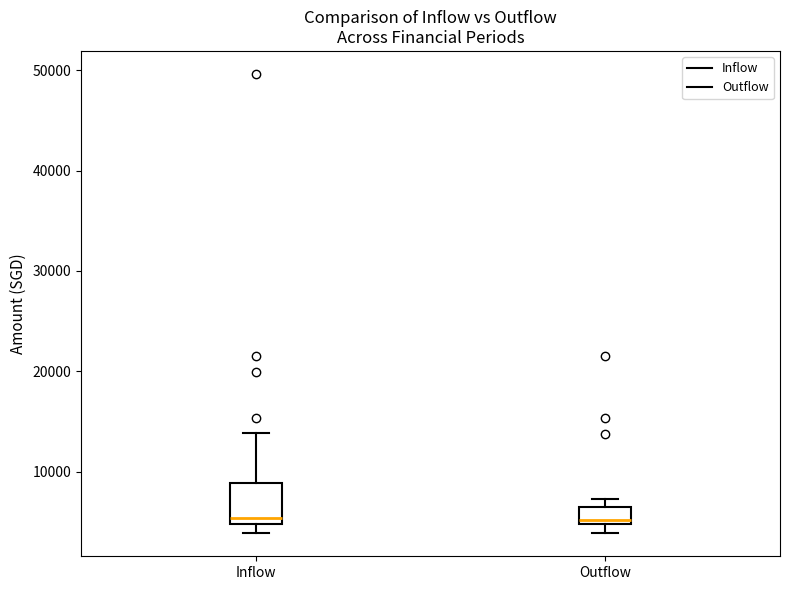

Where is the lower edge of the box for Outflow on the y-axis? The values are not printed on the chart, so give them approximately, as read against the axis.

5000